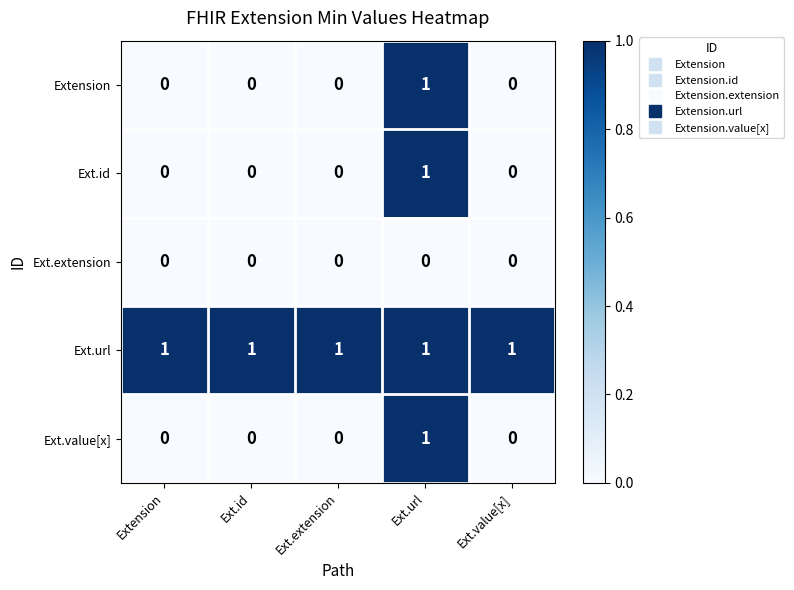

At which label does Ext.value[x] reach its peak?

Ext.url